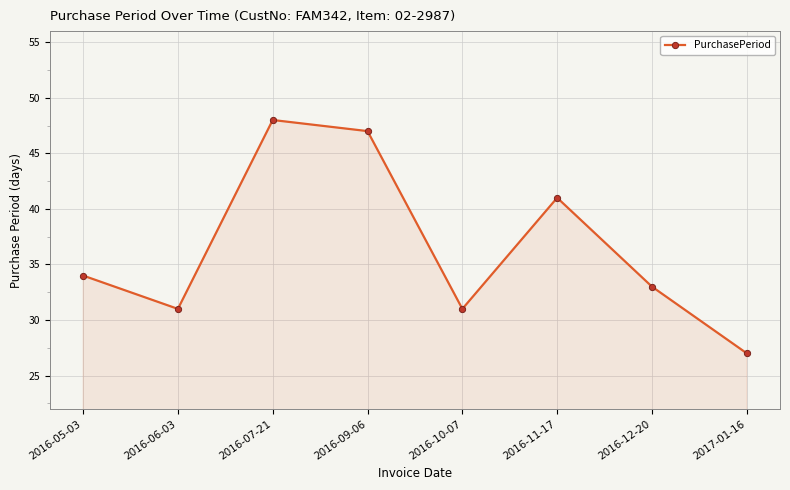

What is the approximate value at 2016-09-06, to the nearest 5?

45